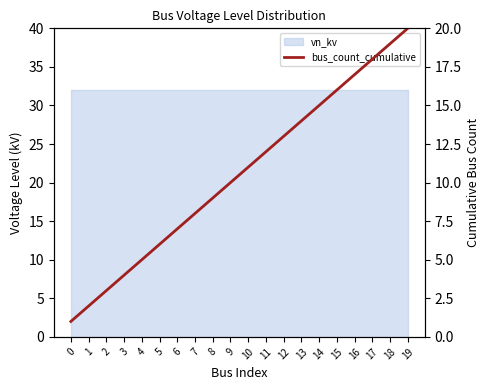

What is the smallest value displayed?

1